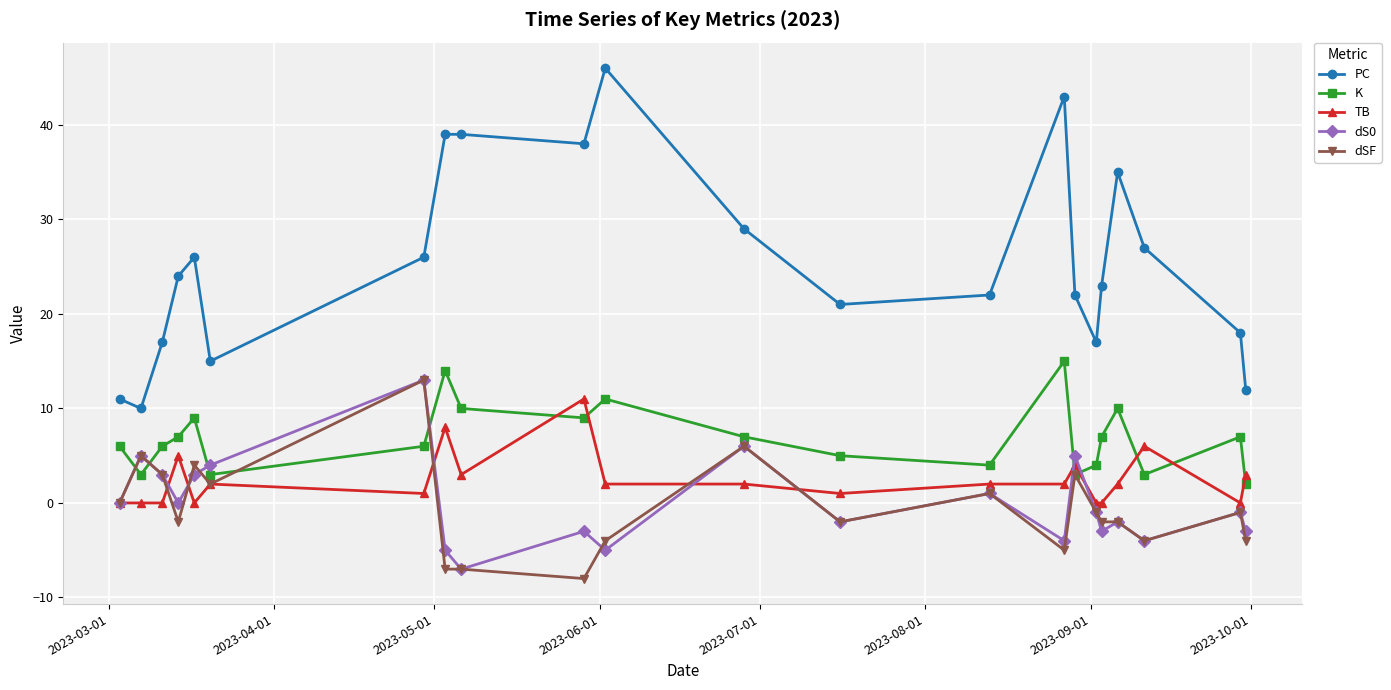

Which series has the largest total across all categories?

PC